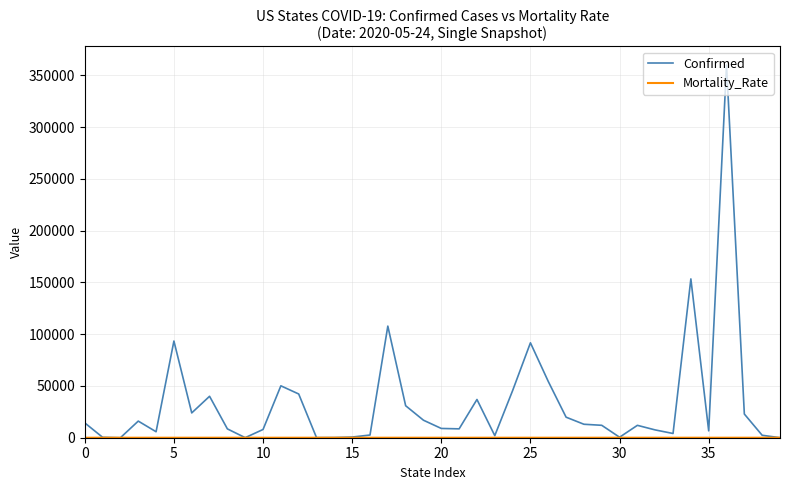

Which series has the largest total across all categories?

Confirmed